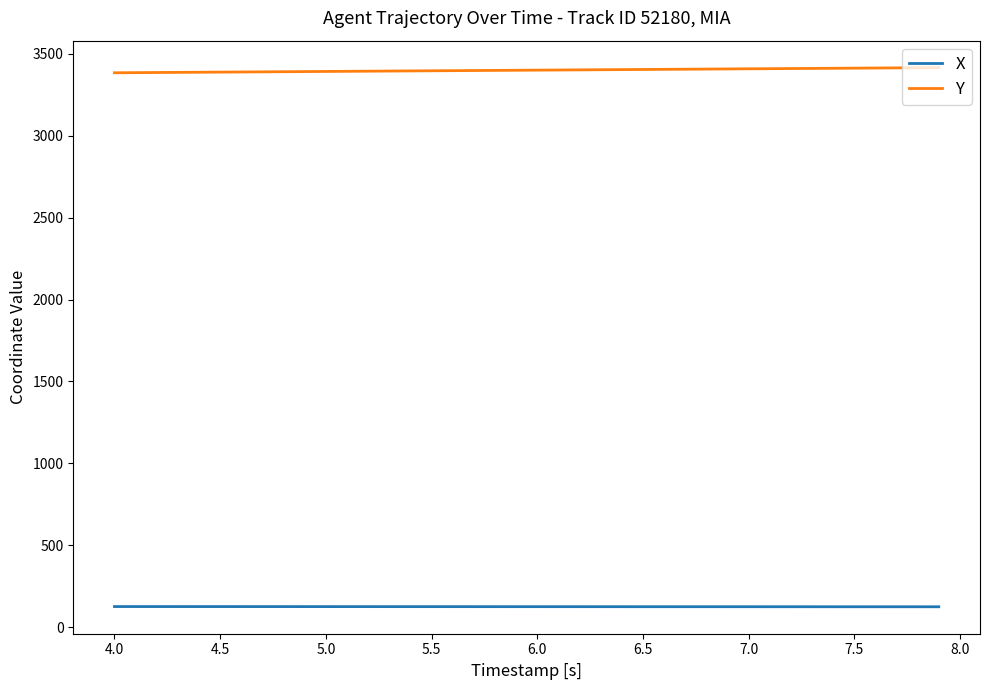

List the series in order of their peak value, highest first.

Y, X